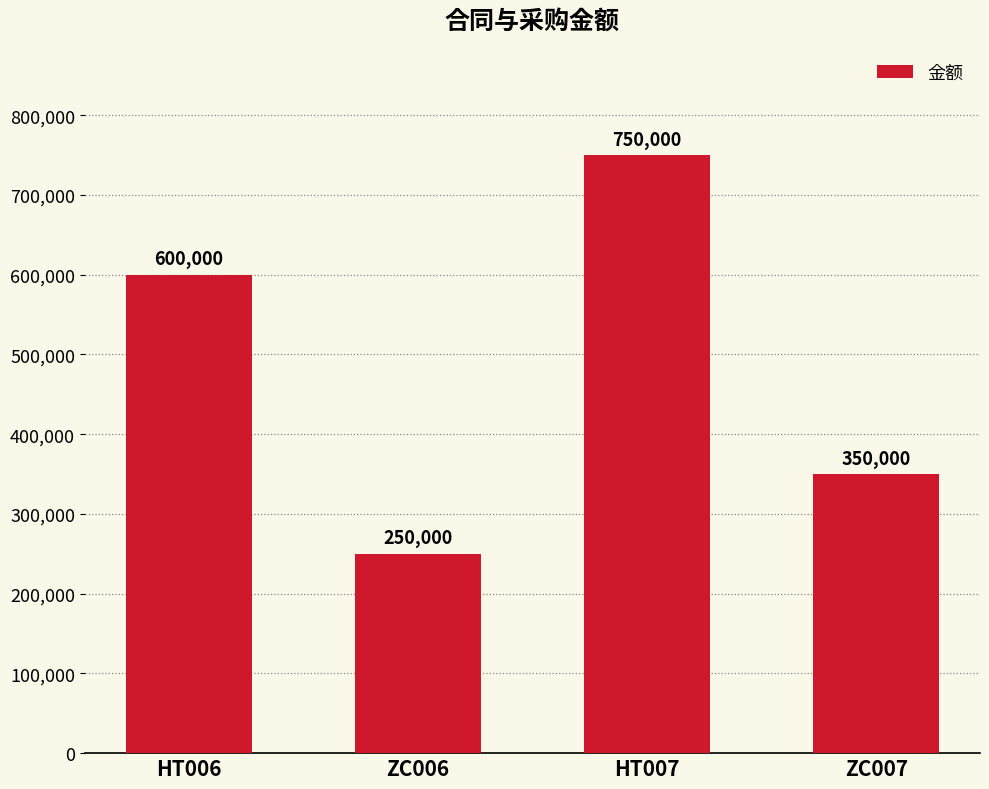

What is the label of the 1st bar from the left?

HT006